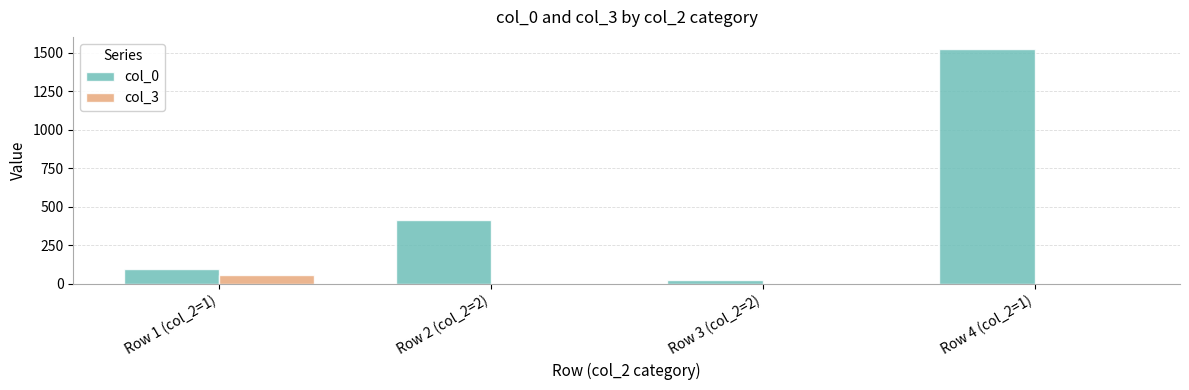

The value of col_3 at Row 4 (col_2=1) is 0. True or false?

True